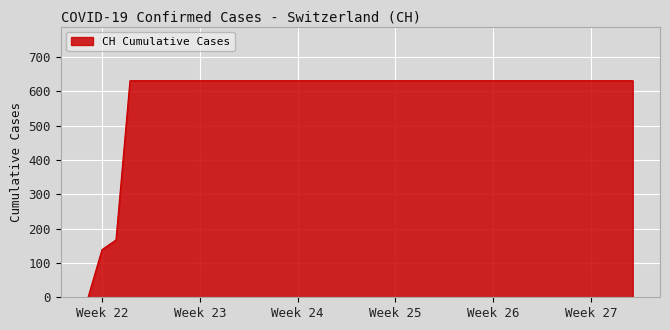

What is the maximum value shown in the chart?

631